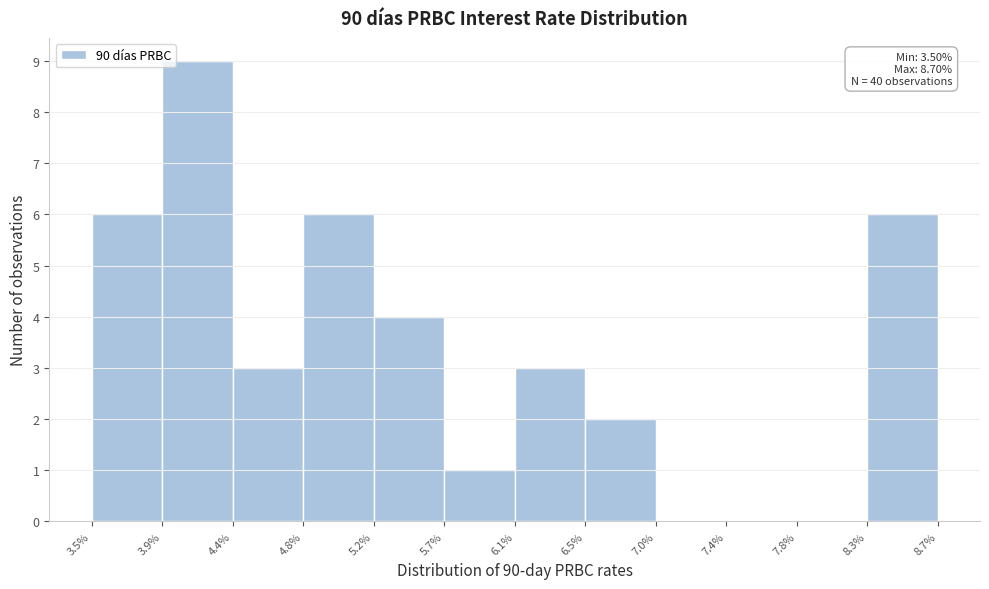

Which range on the x-axis has the tallest bar?

3.9% to 4.4%